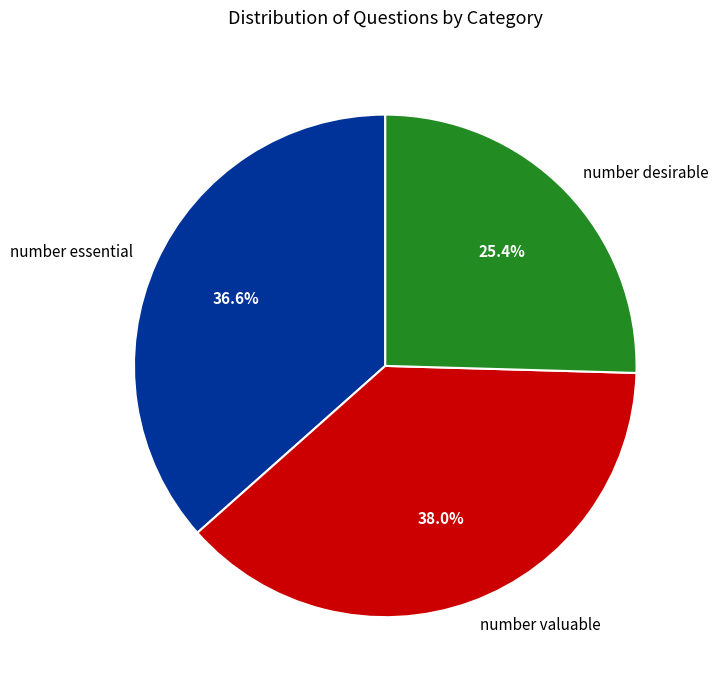

The number valuable slice represents 43% of the pie. True or false?

False